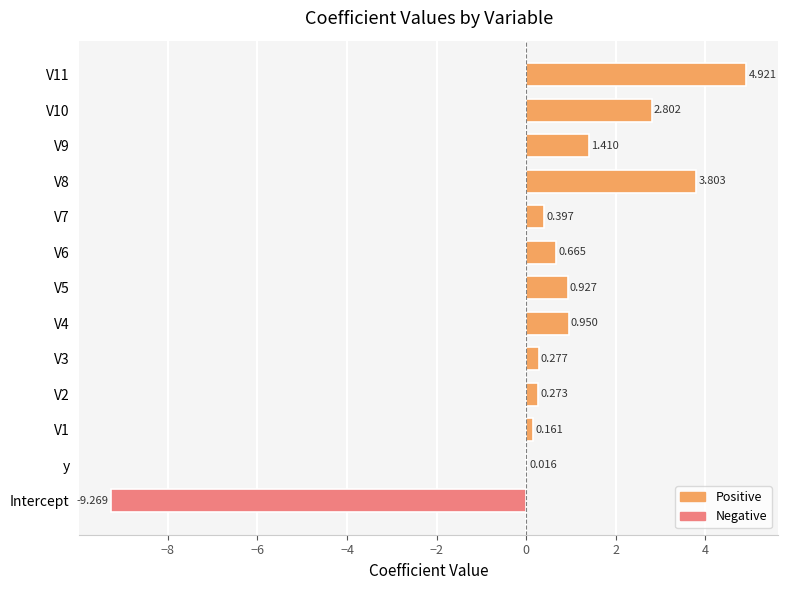

At which label is the value closest to -2?

y